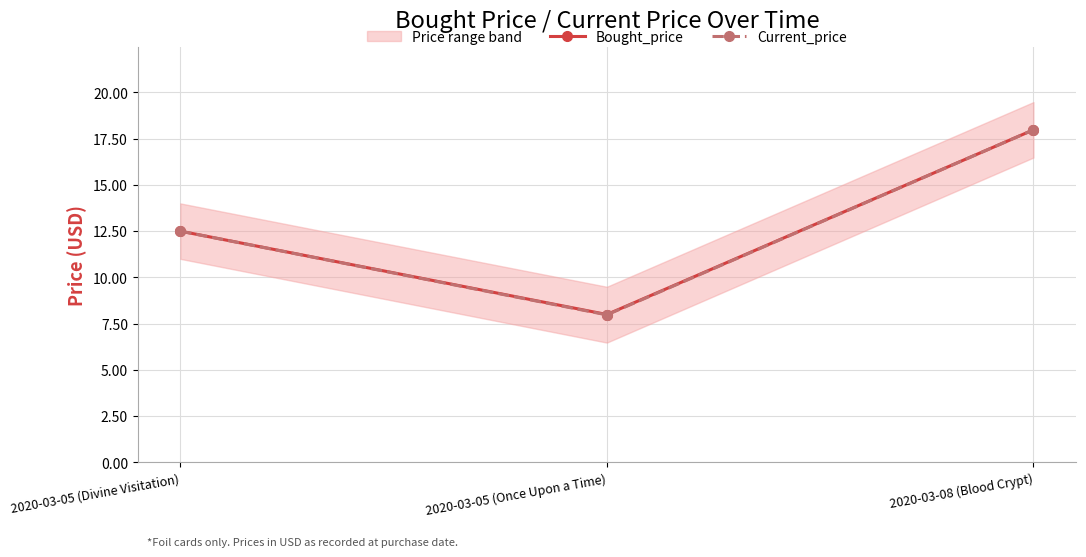

Rank the series by their maximum value, from highest to lowest.

Bought_price, Current_price